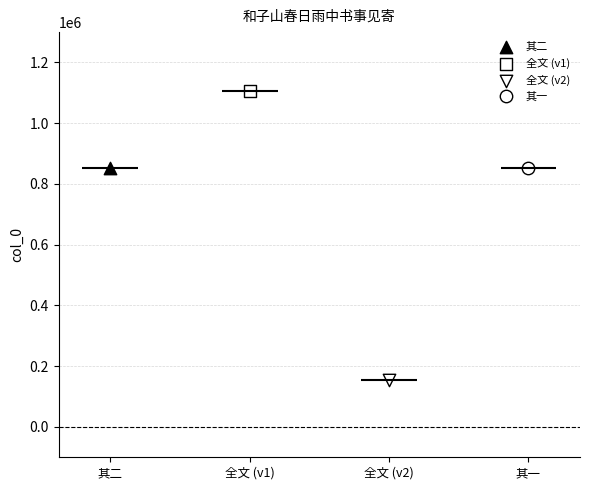

What is the change in value from 和子山春日雨中书事见寄 to 和子山春日雨中书事见寄 其一?

+697647